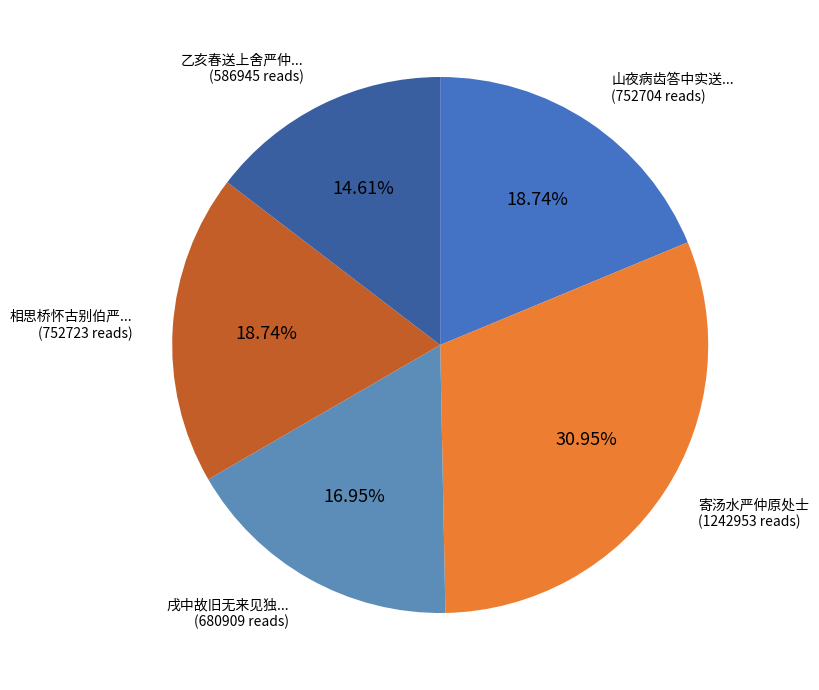

Does any single category account for the majority?

No